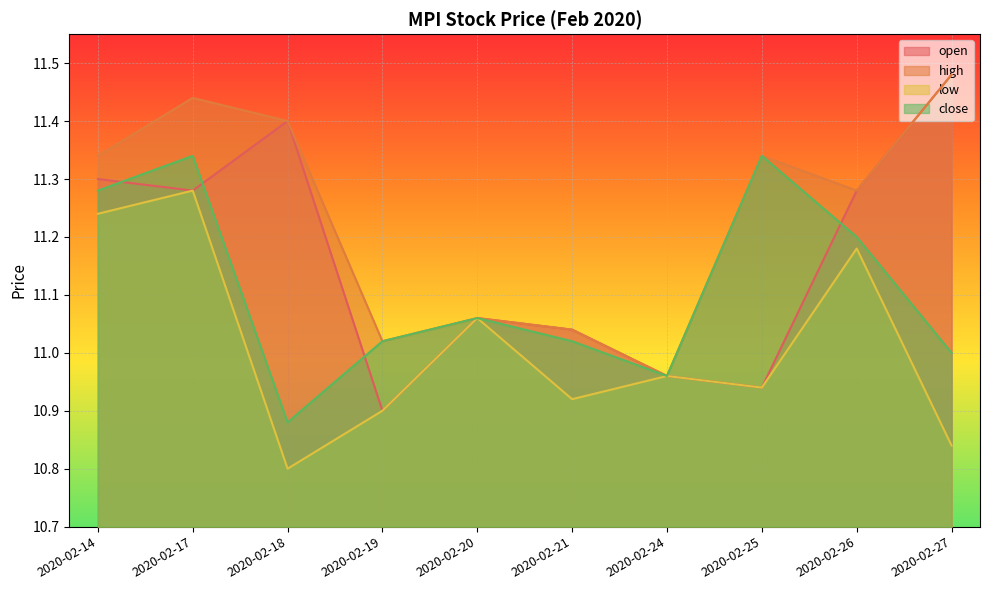

List the series in order of their overall mean, lowest first.

low, close, open, high